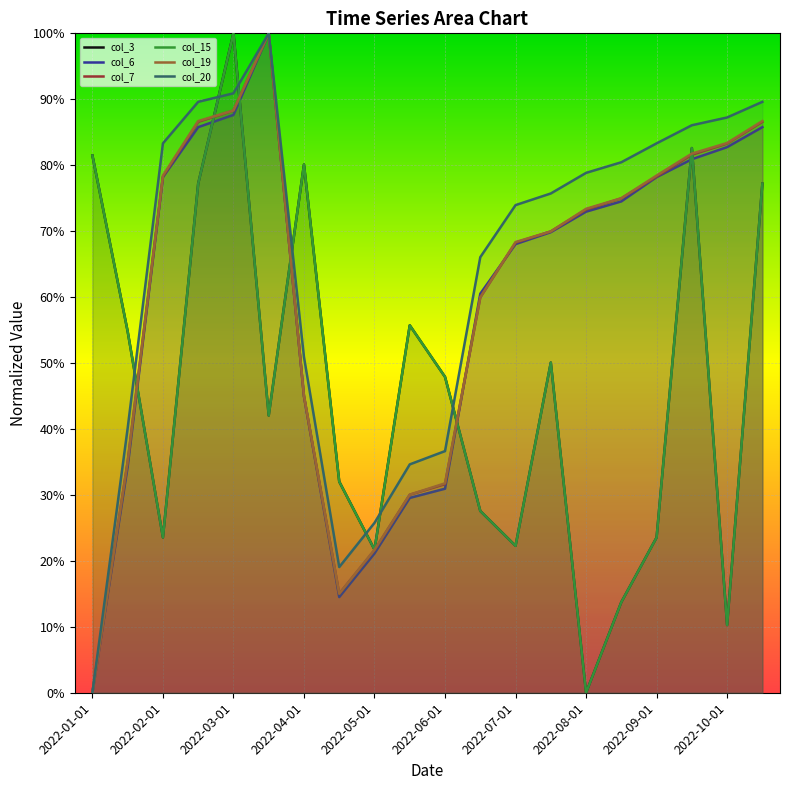

In col_7, how many points are lower than both neighbors (excluding endpoints)?

1